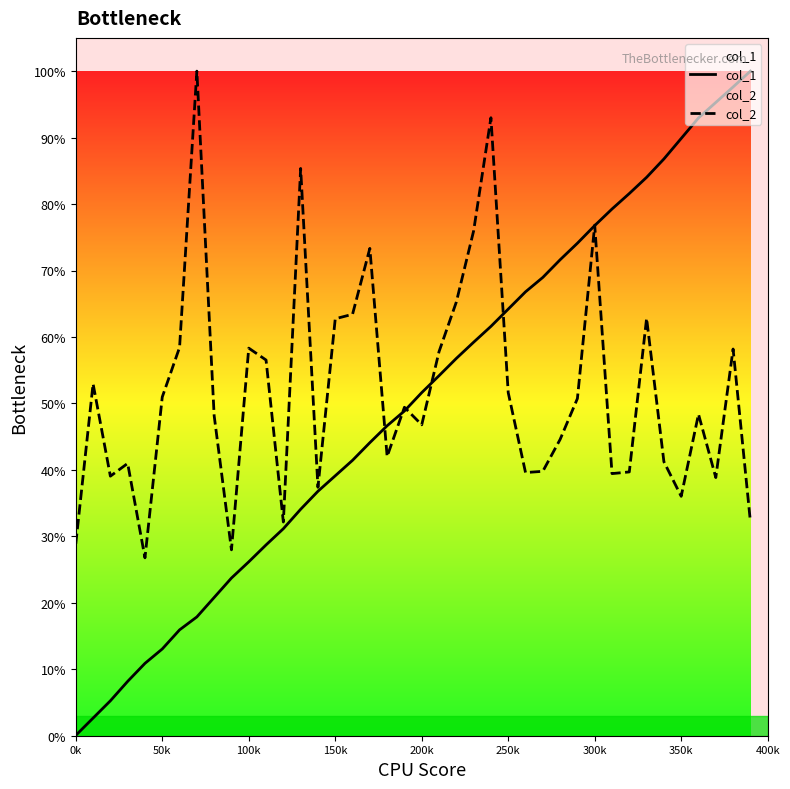

Does the chart display data point markers on the line(s)?

No